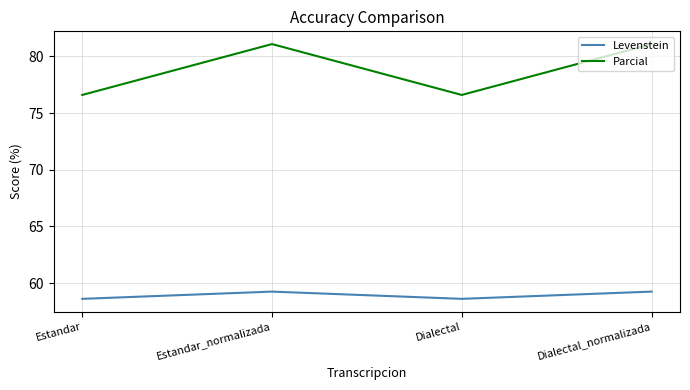

True or false: Levenstein and Parcial intersect in this chart.

False